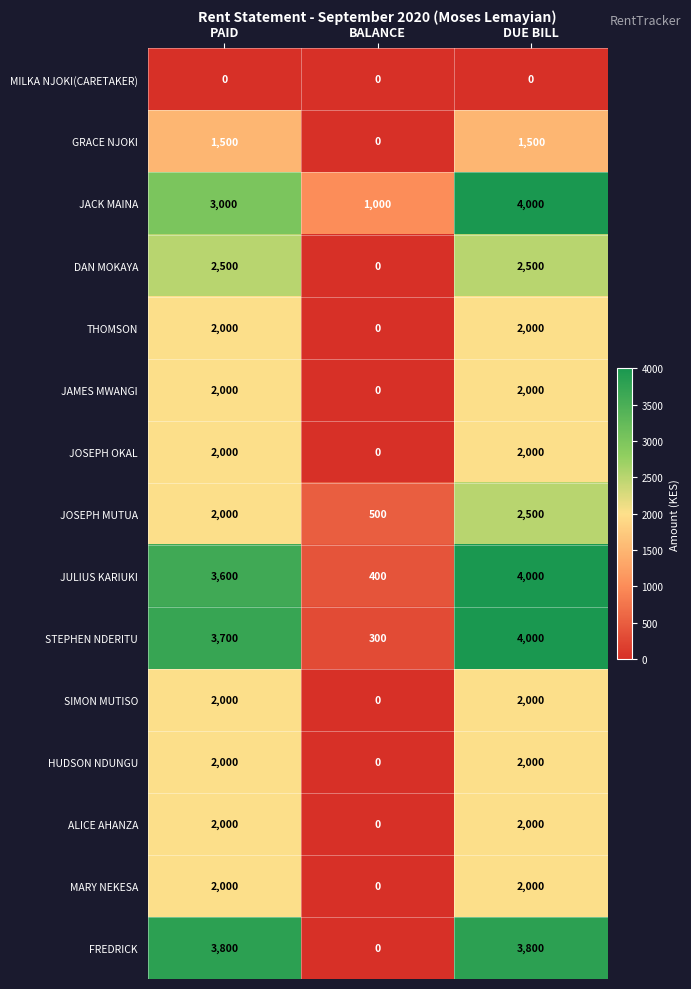

At which label does JOSEPH MUTUA reach its minimum?

BALANCE